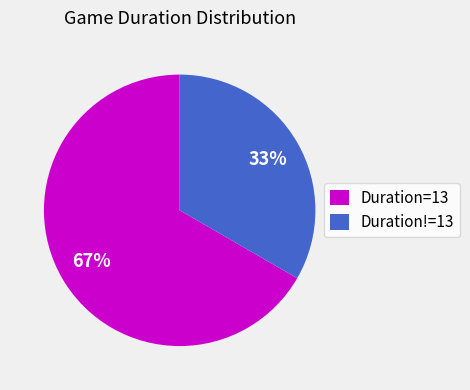

Count the number of slices in the pie.

2